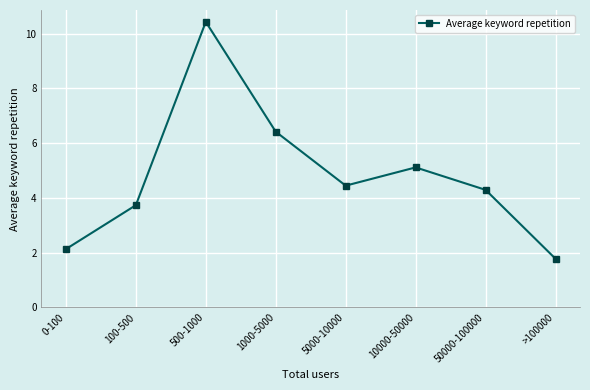

At which category does the data reach its first local peak?

500-1000